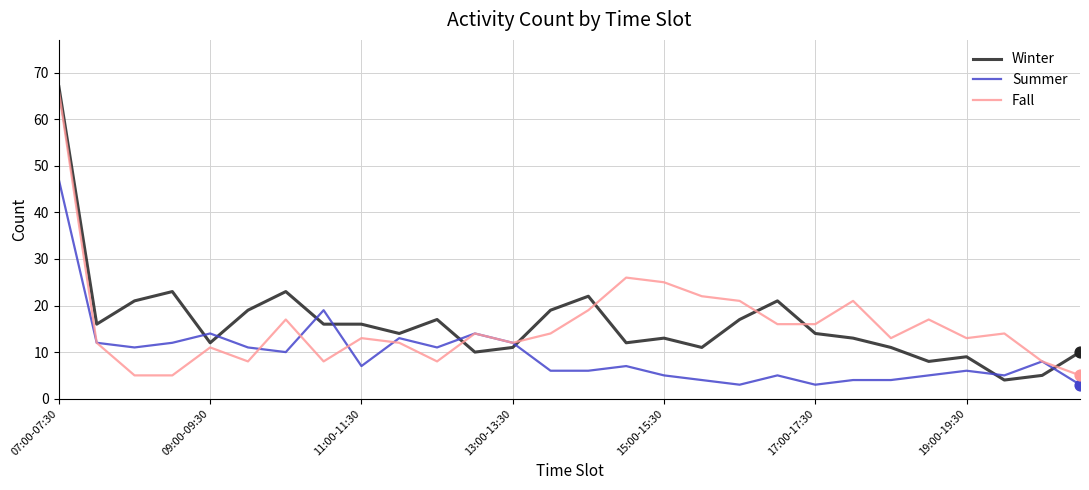

What is the greatest value displayed?

67